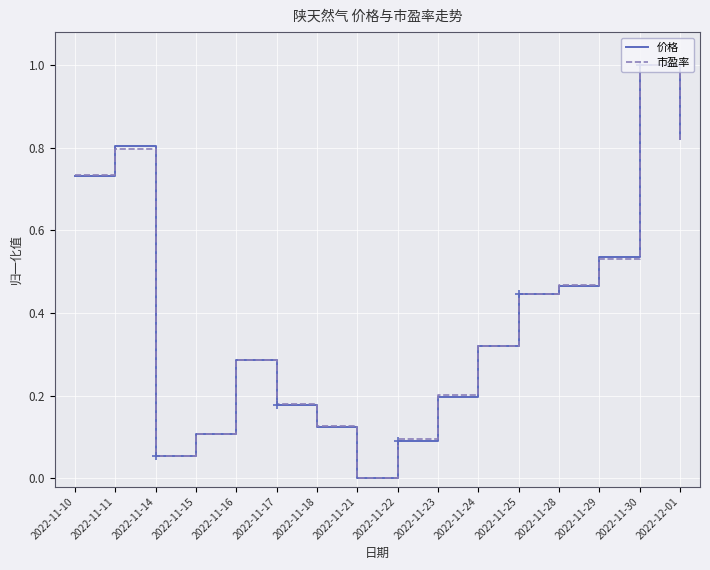

Is this an area chart (filled region under the line)?

No